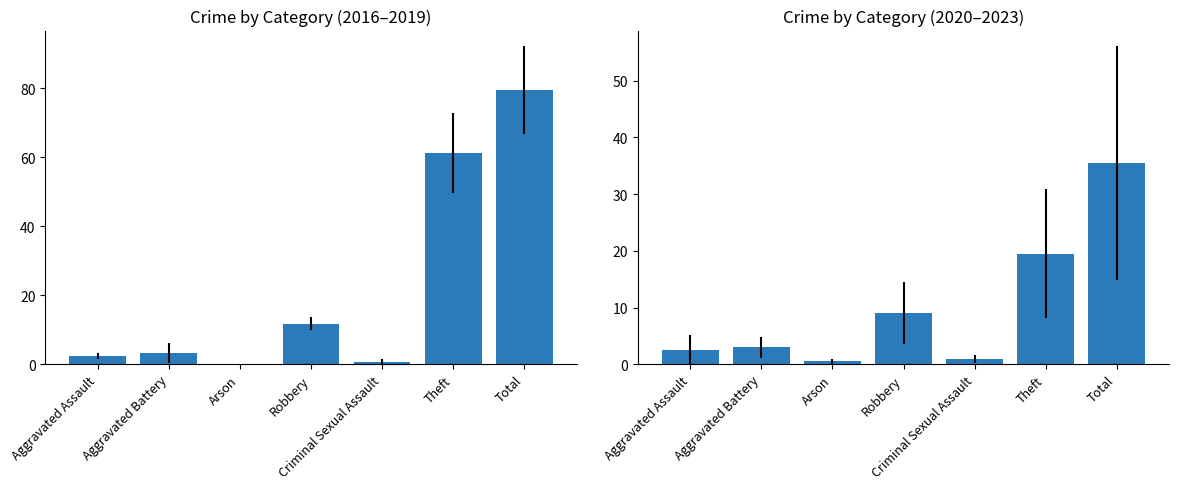

Reading left to right, list all the values displayed in this chart.

Crime (2016-2019): Aggravated Assault=2.5	Aggravated Battery=3.2	Arson=0.0	Robbery=11.8	Criminal Sexual Assault=0.5	Theft=61.2	Total=79.5
Crime (2020-2023): Aggravated Assault=2.5	Aggravated Battery=3.0	Arson=0.5	Robbery=9.0	Criminal Sexual Assault=1.0	Theft=19.5	Total=35.5